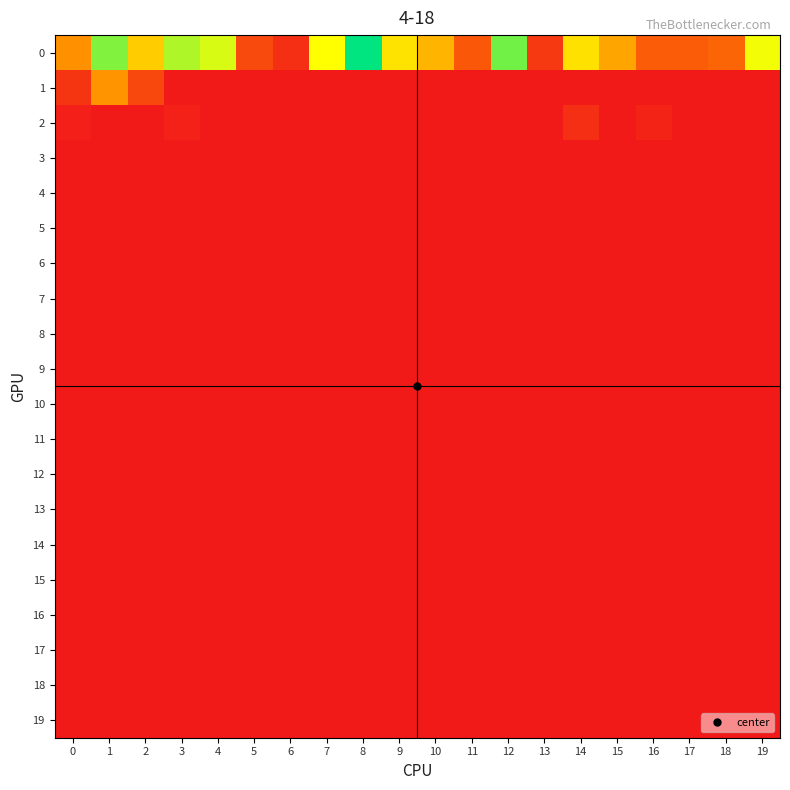

Reading left to right, extract all data points from this chart.

0: 0=53	1=117	2=75	3=109	4=101	5=23	6=10	7=94	8=141	9=84	10=67	11=29	12=120	13=15	14=83	15=61	16=31	17=31	18=35	19=96
1: 0=13	1=54	2=22	3=0	4=0	5=0	6=0	7=0	8=0	9=0	10=0	11=0	12=0	13=0	14=0	15=0	16=0	17=0	18=0	19=0
2: 0=3	1=0	2=0	3=4	4=0	5=0	6=0	7=0	8=0	9=0	10=0	11=0	12=0	13=0	14=10	15=0	16=5	17=0	18=0	19=0
3: 0=0	1=0	2=0	3=0	4=0	5=0	6=0	7=0	8=0	9=0	10=0	11=0	12=0	13=0	14=0	15=0	16=0	17=0	18=0	19=0
4: 0=0	1=0	2=0	3=0	4=0	5=0	6=0	7=0	8=0	9=0	10=0	11=0	12=0	13=0	14=0	15=0	16=0	17=0	18=0	19=0
5: 0=0	1=0	2=0	3=0	4=0	5=0	6=0	7=0	8=0	9=0	10=0	11=0	12=0	13=0	14=0	15=0	16=0	17=0	18=0	19=0
6: 0=0	1=0	2=0	3=0	4=0	5=0	6=0	7=0	8=0	9=0	10=0	11=0	12=0	13=0	14=0	15=0	16=0	17=0	18=0	19=0
7: 0=0	1=0	2=0	3=0	4=0	5=0	6=0	7=0	8=0	9=0	10=0	11=0	12=0	13=0	14=0	15=0	16=0	17=0	18=0	19=0
8: 0=0	1=0	2=0	3=0	4=0	5=0	6=0	7=0	8=0	9=0	10=0	11=0	12=0	13=0	14=0	15=0	16=0	17=0	18=0	19=0
9: 0=0	1=0	2=0	3=0	4=0	5=0	6=0	7=0	8=0	9=0	10=0	11=0	12=0	13=0	14=0	15=0	16=0	17=0	18=0	19=0
10: 0=0	1=0	2=0	3=0	4=0	5=0	6=0	7=0	8=0	9=0	10=0	11=0	12=0	13=0	14=0	15=0	16=0	17=0	18=0	19=0
11: 0=0	1=0	2=0	3=0	4=0	5=0	6=0	7=0	8=0	9=0	10=0	11=0	12=0	13=0	14=0	15=0	16=0	17=0	18=0	19=0
12: 0=0	1=0	2=0	3=0	4=0	5=0	6=0	7=0	8=0	9=0	10=0	11=0	12=0	13=0	14=0	15=0	16=0	17=0	18=0	19=0
13: 0=0	1=0	2=0	3=0	4=0	5=0	6=0	7=0	8=0	9=0	10=0	11=0	12=0	13=0	14=0	15=0	16=0	17=0	18=0	19=0
14: 0=0	1=0	2=0	3=0	4=0	5=0	6=0	7=0	8=0	9=0	10=0	11=0	12=0	13=0	14=0	15=0	16=0	17=0	18=0	19=0
15: 0=0	1=0	2=0	3=0	4=0	5=0	6=0	7=0	8=0	9=0	10=0	11=0	12=0	13=0	14=0	15=0	16=0	17=0	18=0	19=0
16: 0=0	1=0	2=0	3=0	4=0	5=0	6=0	7=0	8=0	9=0	10=0	11=0	12=0	13=0	14=0	15=0	16=0	17=0	18=0	19=0
17: 0=0	1=0	2=0	3=0	4=0	5=0	6=0	7=0	8=0	9=0	10=0	11=0	12=0	13=0	14=0	15=0	16=0	17=0	18=0	19=0
18: 0=0	1=0	2=0	3=0	4=0	5=0	6=0	7=0	8=0	9=0	10=0	11=0	12=0	13=0	14=0	15=0	16=0	17=0	18=0	19=0
19: 0=0	1=0	2=0	3=0	4=0	5=0	6=0	7=0	8=0	9=0	10=0	11=0	12=0	13=0	14=0	15=0	16=0	17=0	18=0	19=0